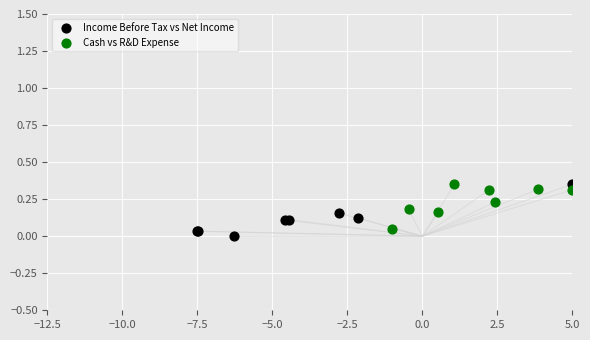

What are all the series names shown in the legend?

Income Before Tax vs Net Income, Cash vs R&D Expense